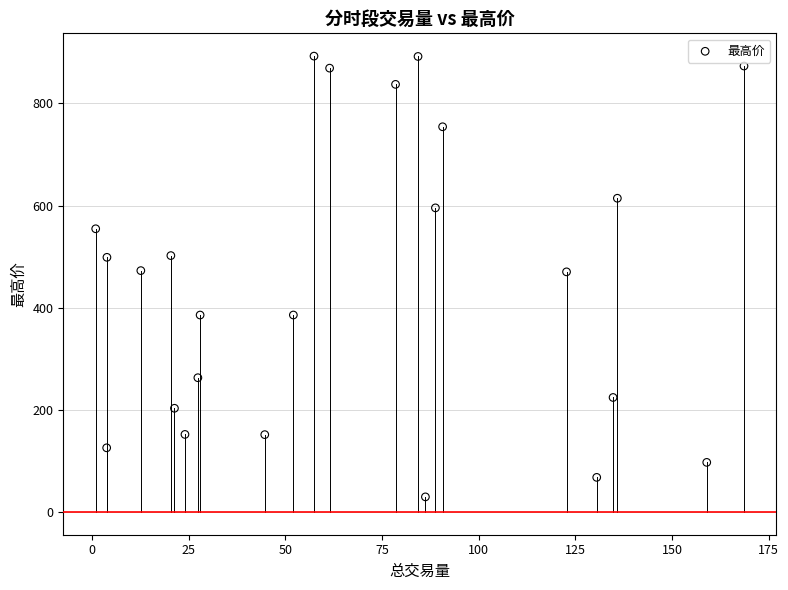

What is the range of X values (max minus min)?

167.8